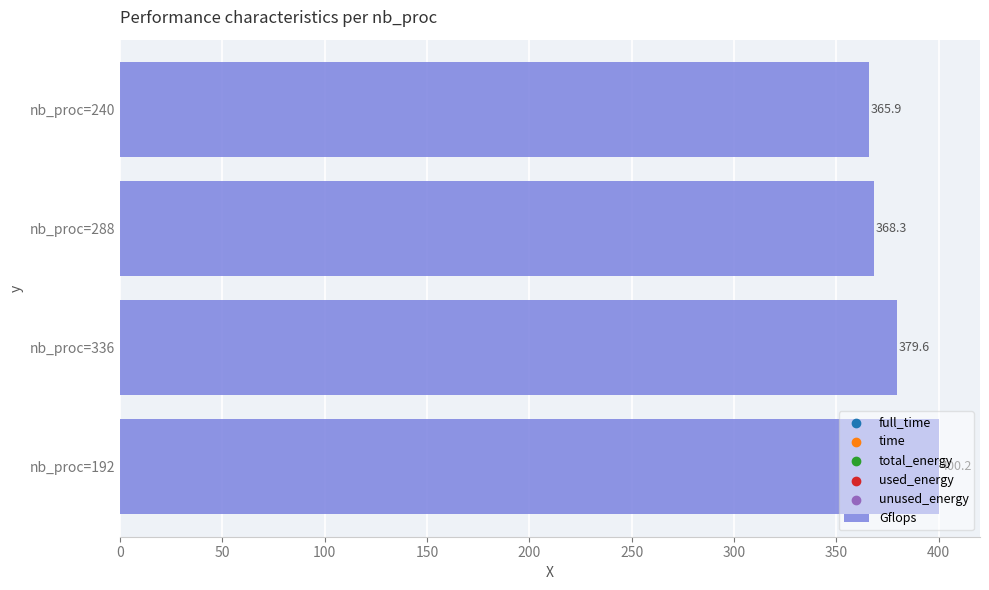

Between nb_proc=336 and nb_proc=240, which is larger?

nb_proc=336